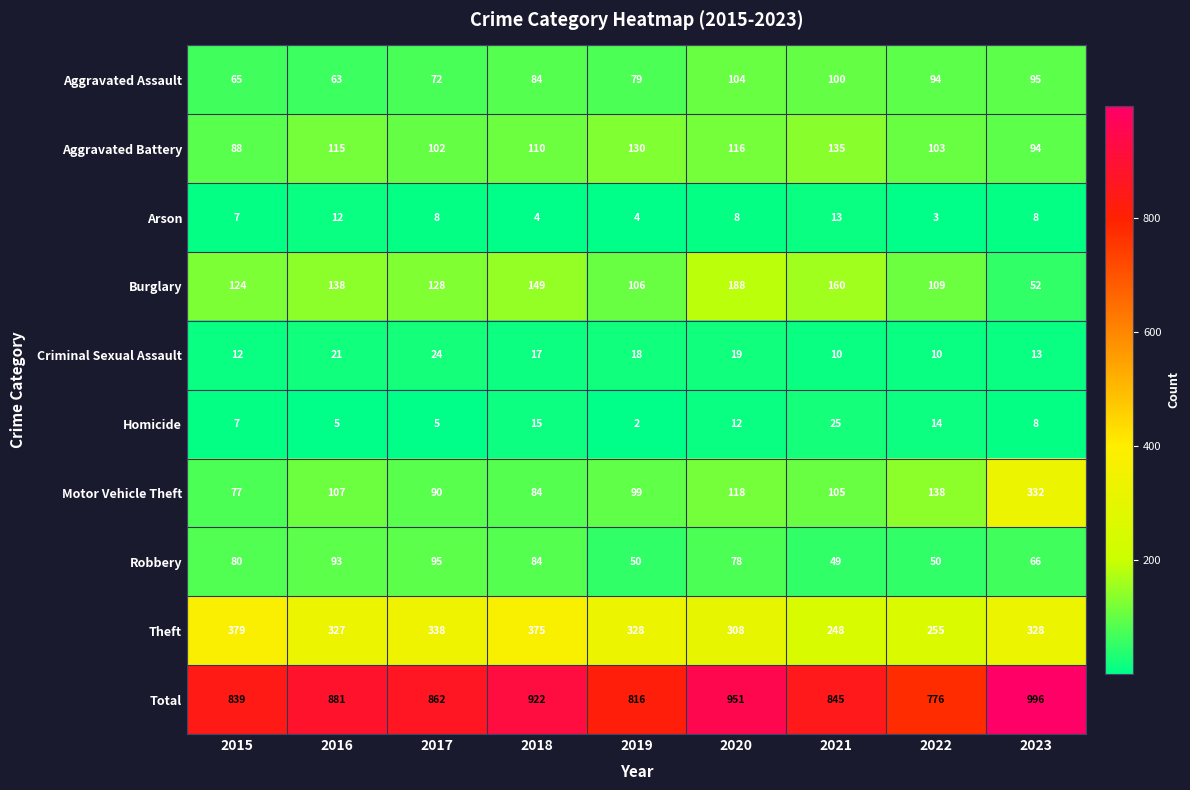

How many series are shown in this chart?

10